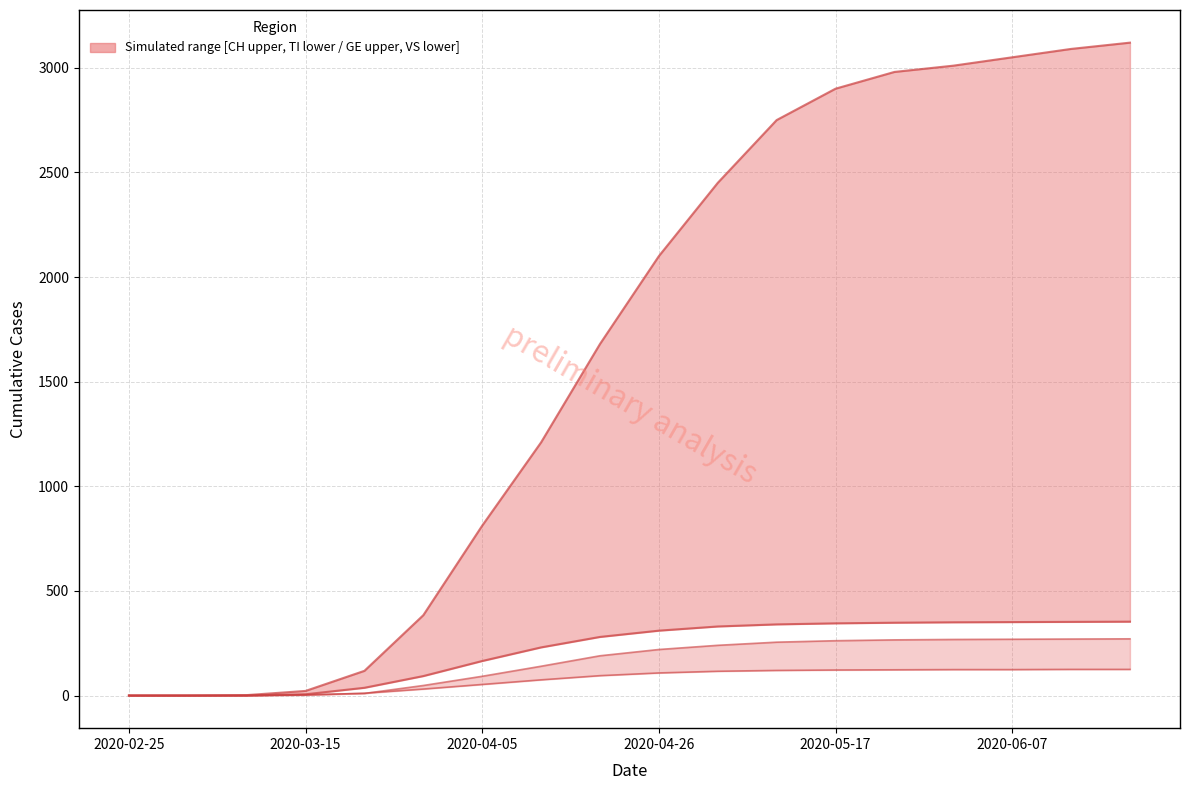

Where is CH nearest to the value 1560?

2020-04-19